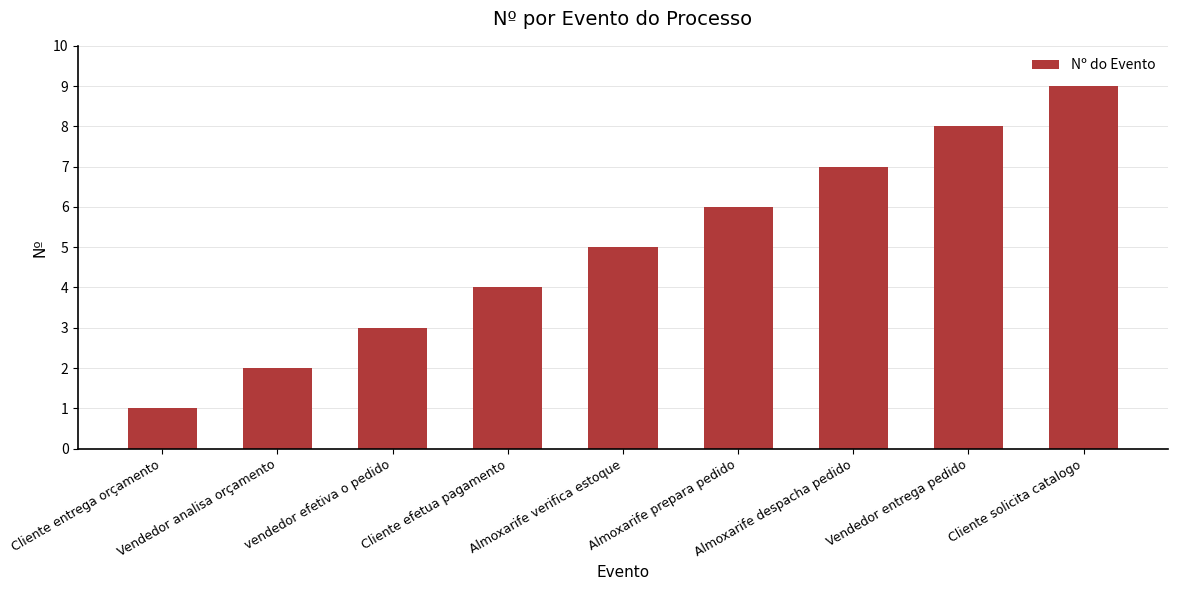

Rank the categories by value from highest to lowest.

Cliente solicita catalogo, Vendedor entrega pedido, Almoxarife despacha pedido, Almoxarife prepara pedido, Almoxarife verifica estoque, Cliente efetua pagamento, vendedor efetiva o pedido, Vendedor analisa orçamento, Cliente entrega orçamento